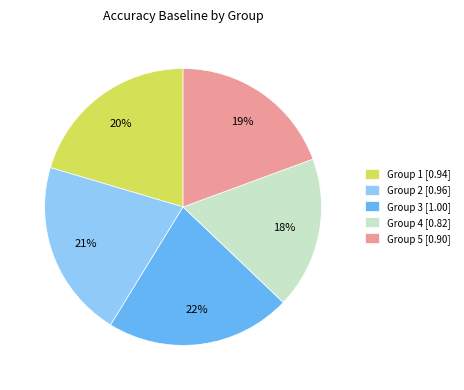

How many slices are in this pie chart?

5